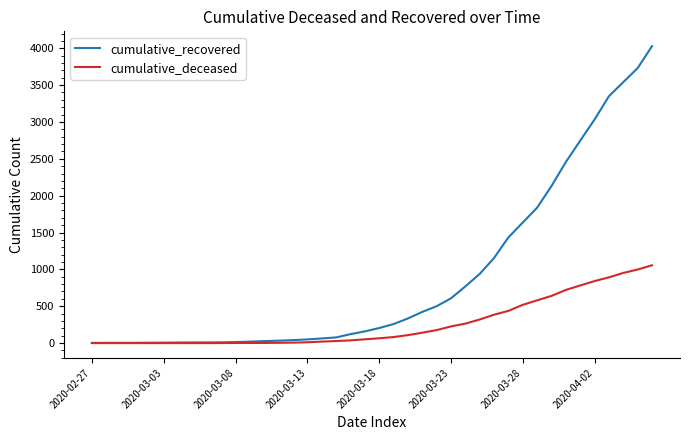

What is the greatest value displayed?

4028